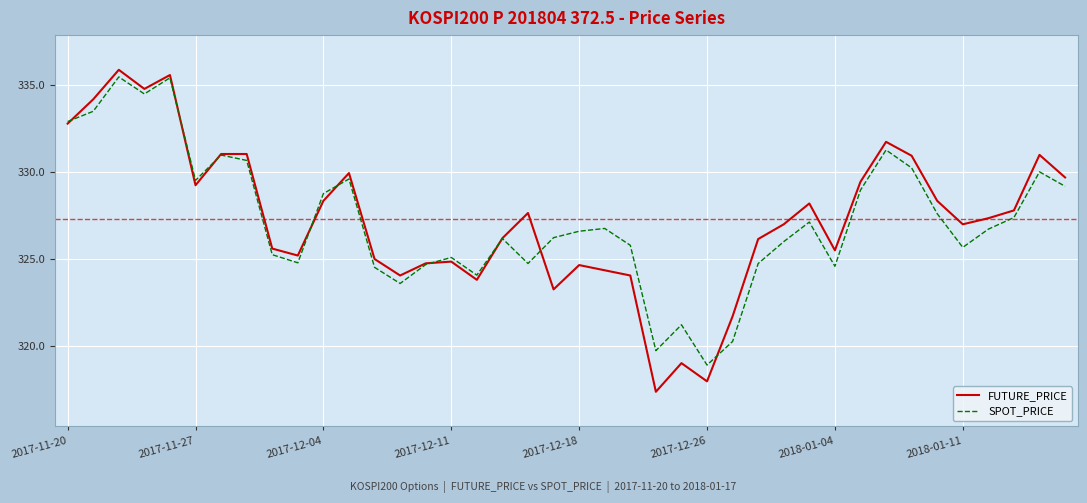

Which series has the widest spread of values?

FUTURE_PRICE